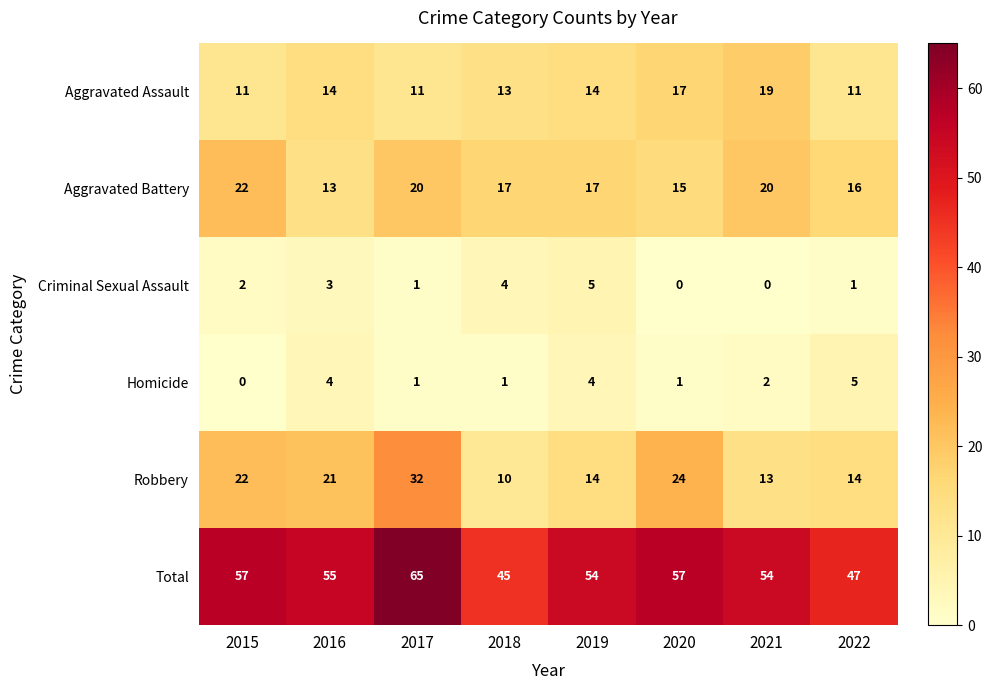

Is it true that Aggravated Assault equals 30 at 2021?

False